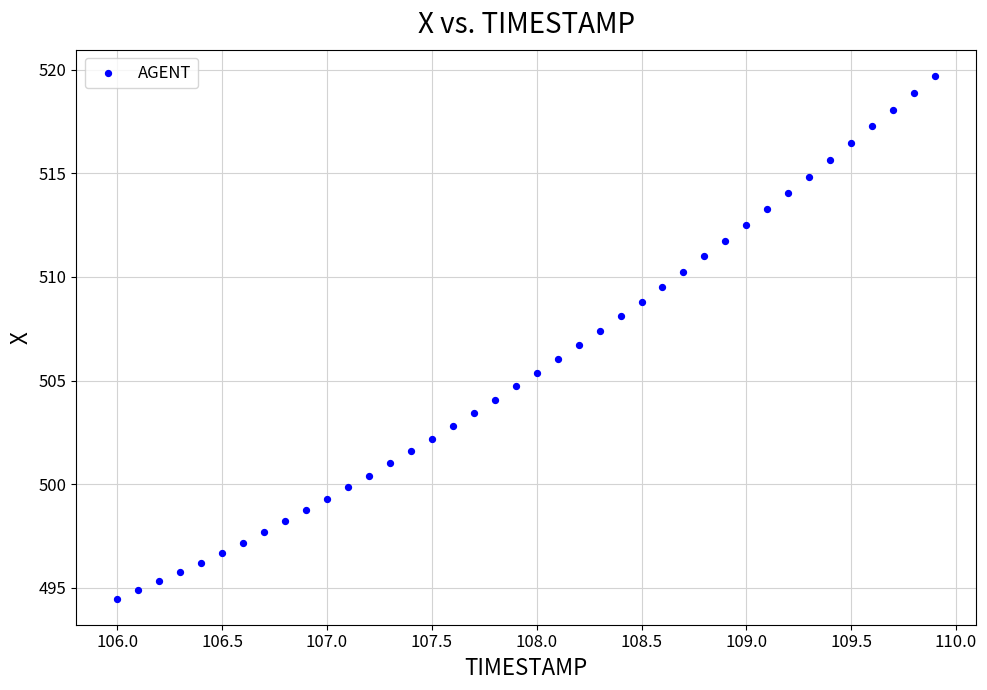

What is the range of Y values (max minus min)?

25.3